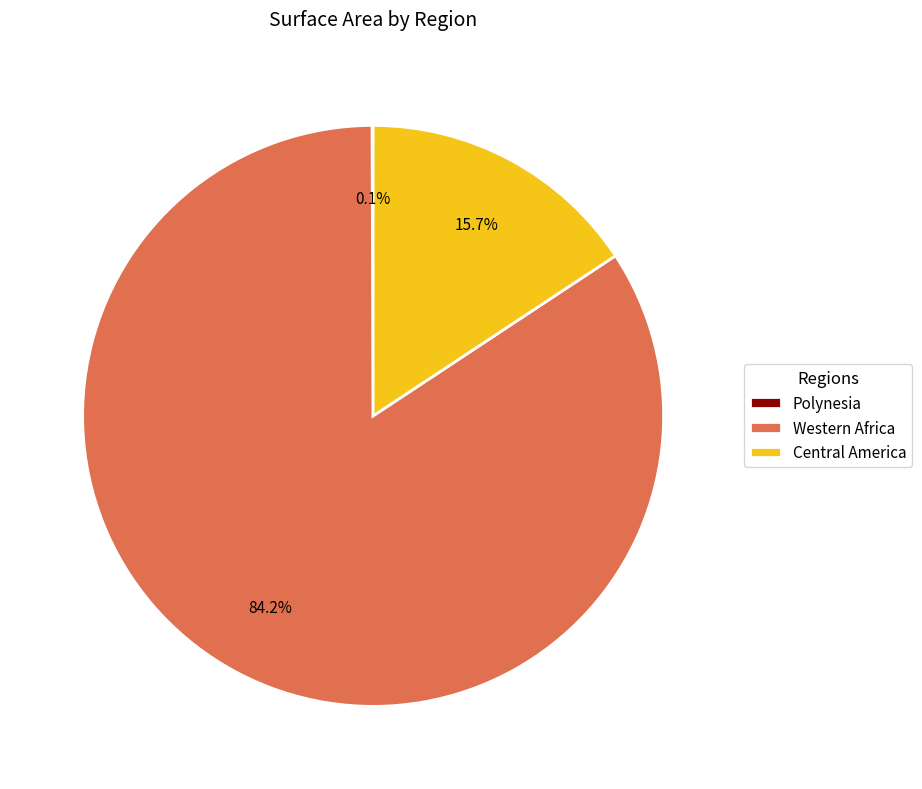

The Western Africa slice represents 84% of the pie. True or false?

True